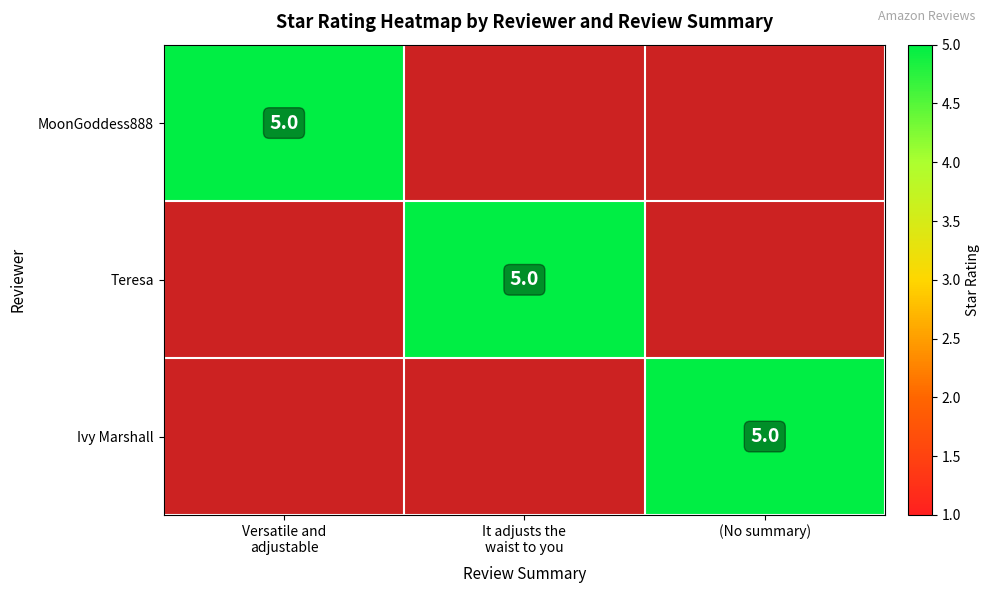

The Ivy Marshall series shows 3 at (No summary). True or false?

False